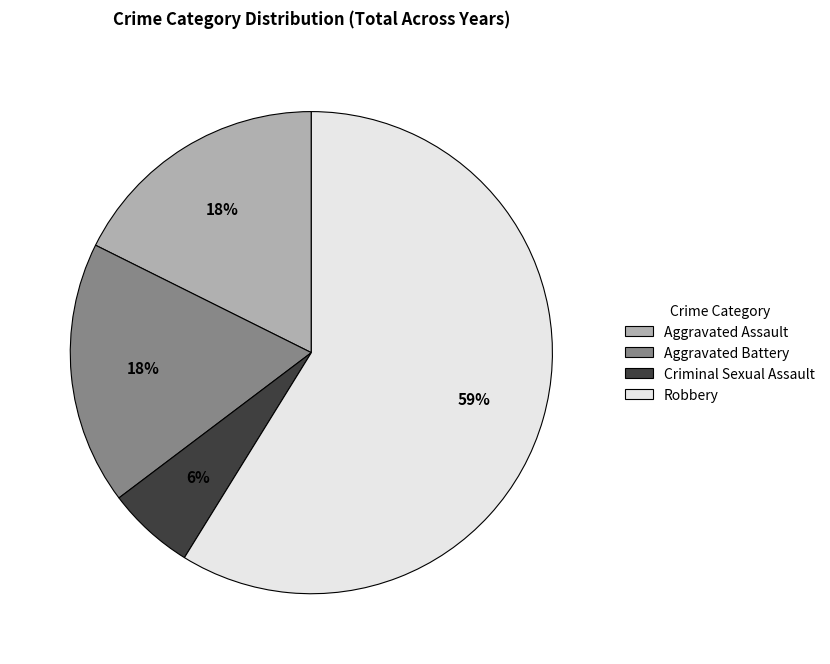

True or false: Robbery accounts for 74% of the total.

False